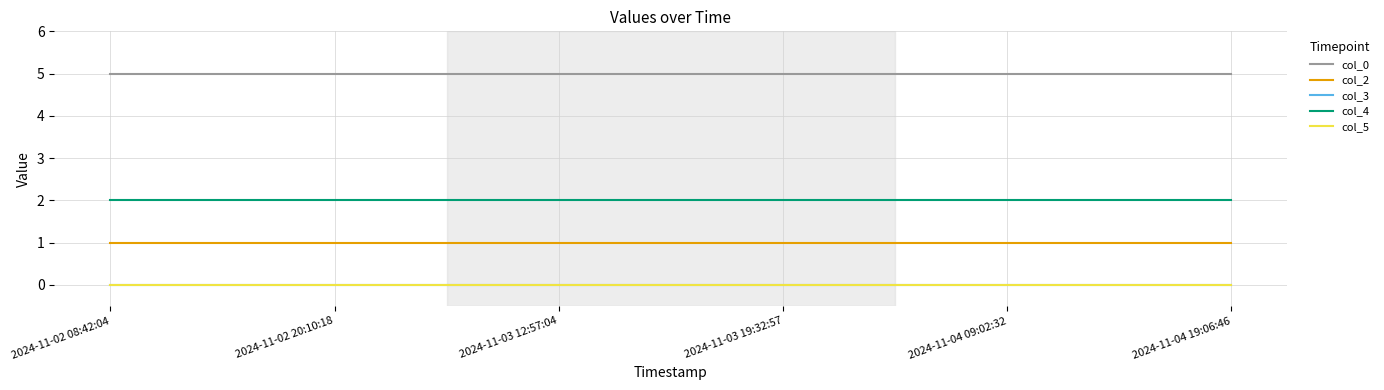

Does the chart display data point markers on the line(s)?

No